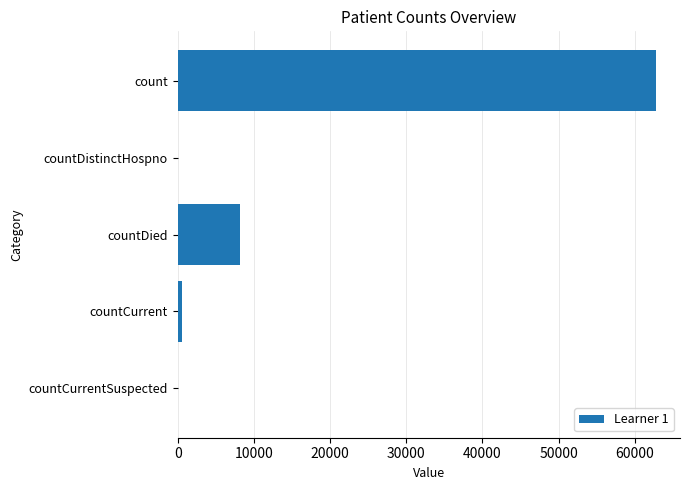

What is the average value?

14314